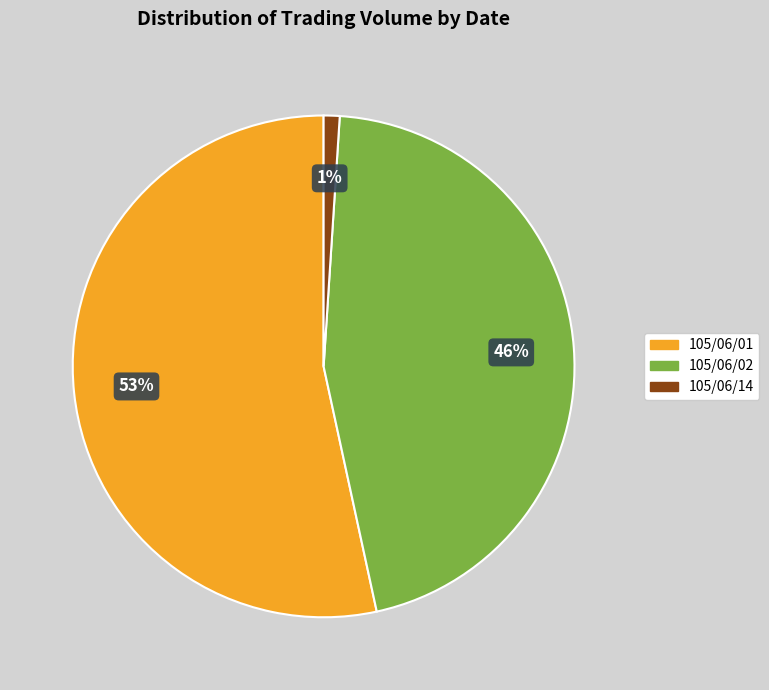

Between 105/06/02 and 105/06/14, which is larger?

105/06/02